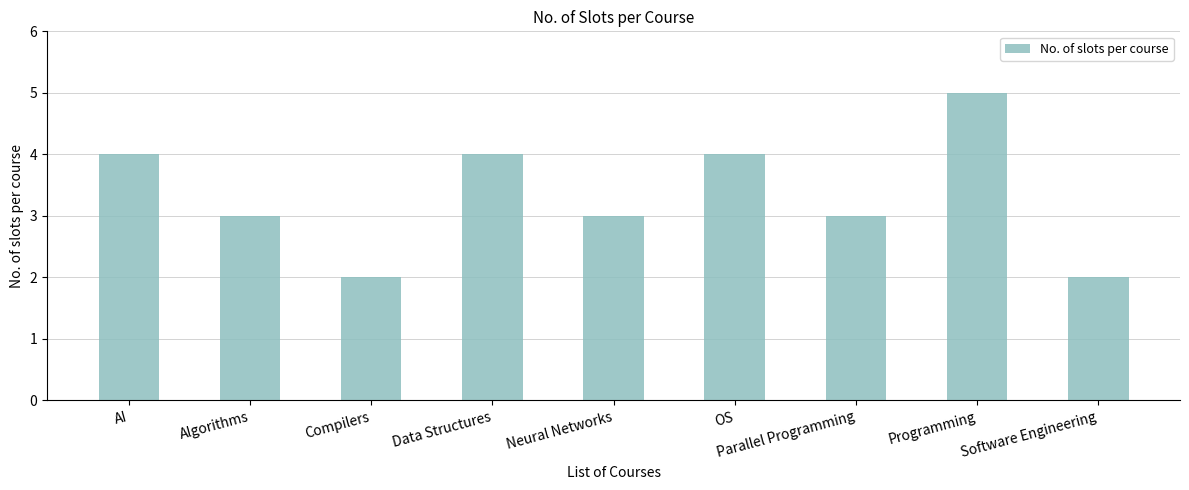

What value does the data have at Programming?

5